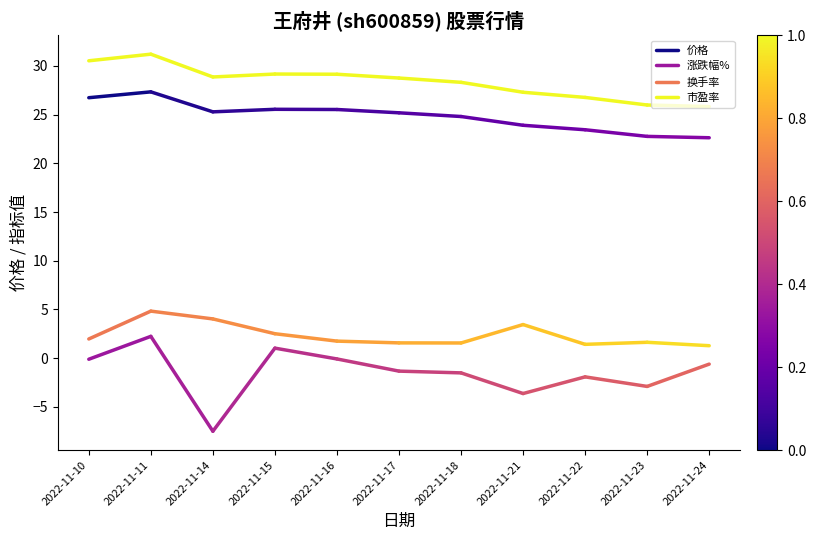

What is the spread (max minus min) of values at 2022-11-11?

29.0